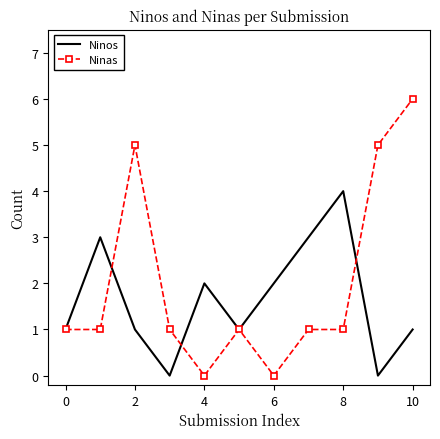

How many Ninas values are between 1 and 5?

8